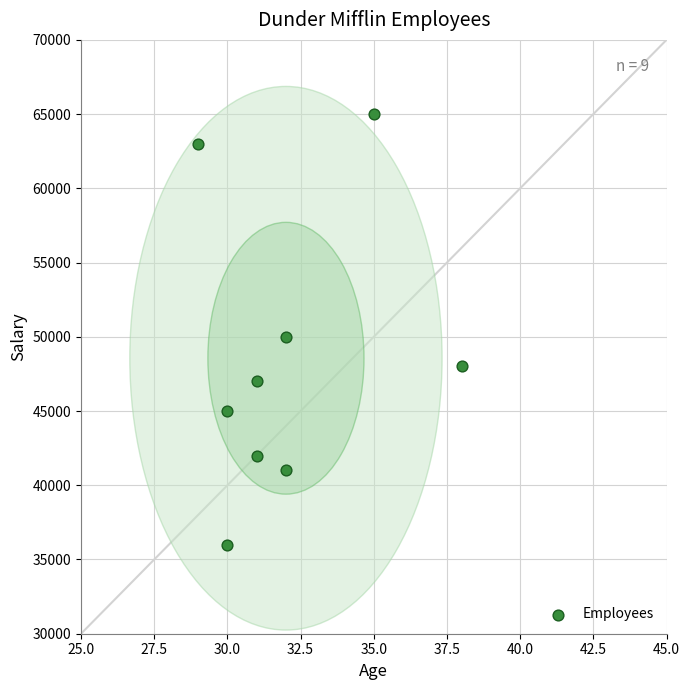

What is the range of Y values (max minus min)?

29000